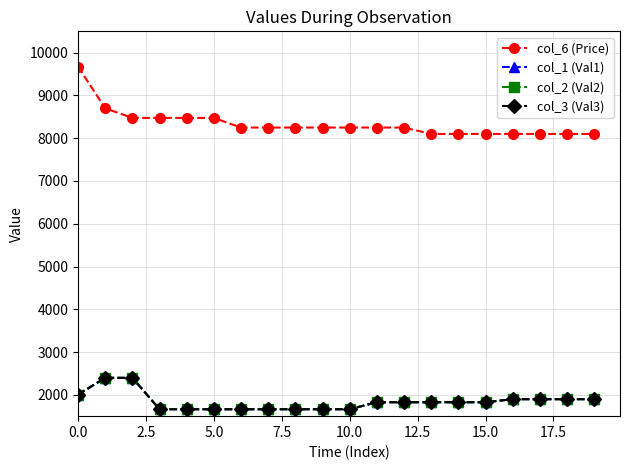

Is this an area chart (filled region under the line)?

No